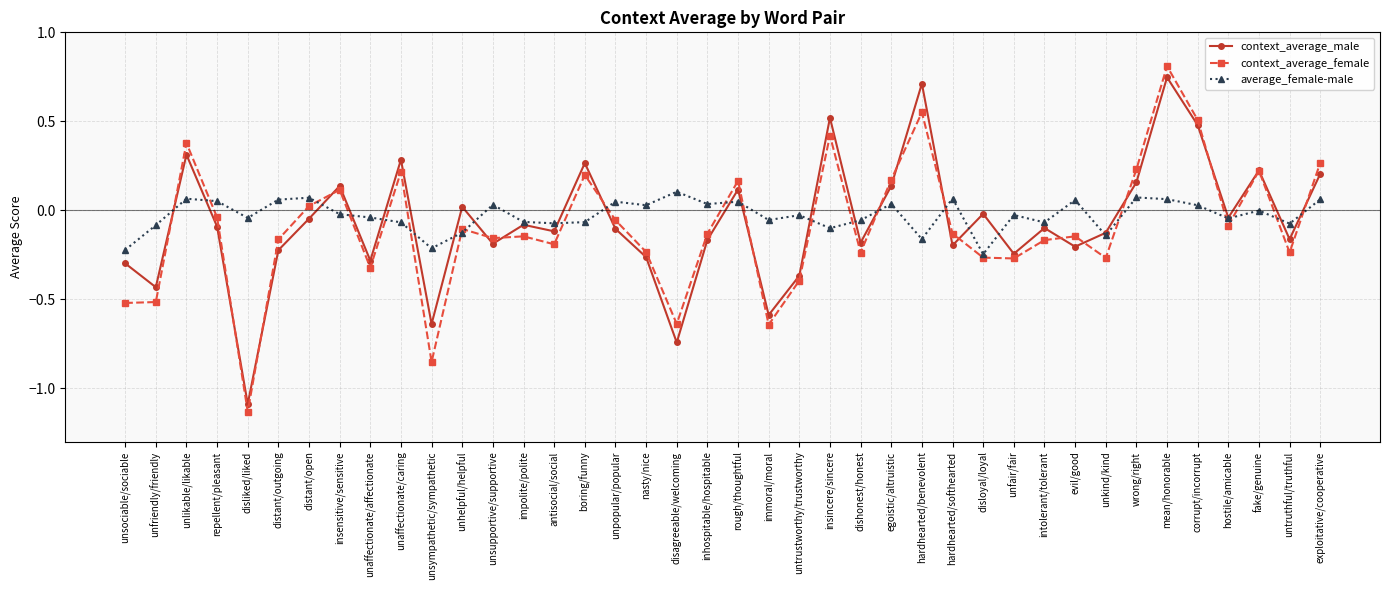

How many values in context_average_female are below zero?

26